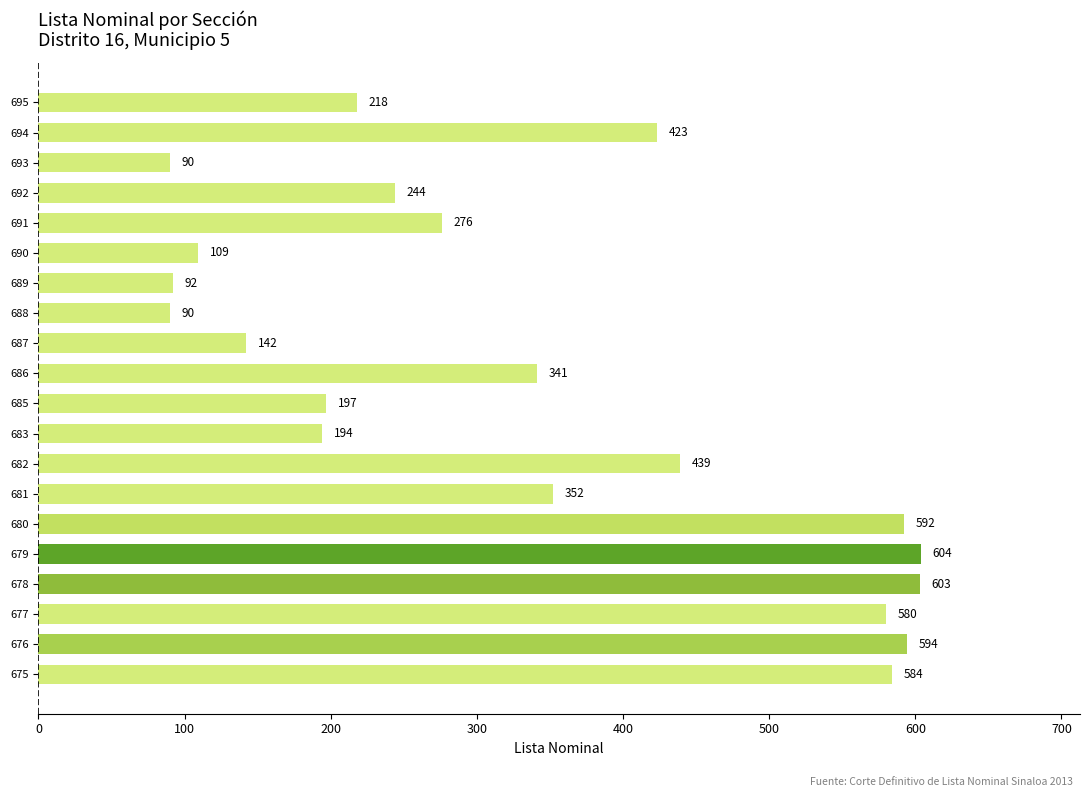

What is the difference between the maximum and minimum values?

514